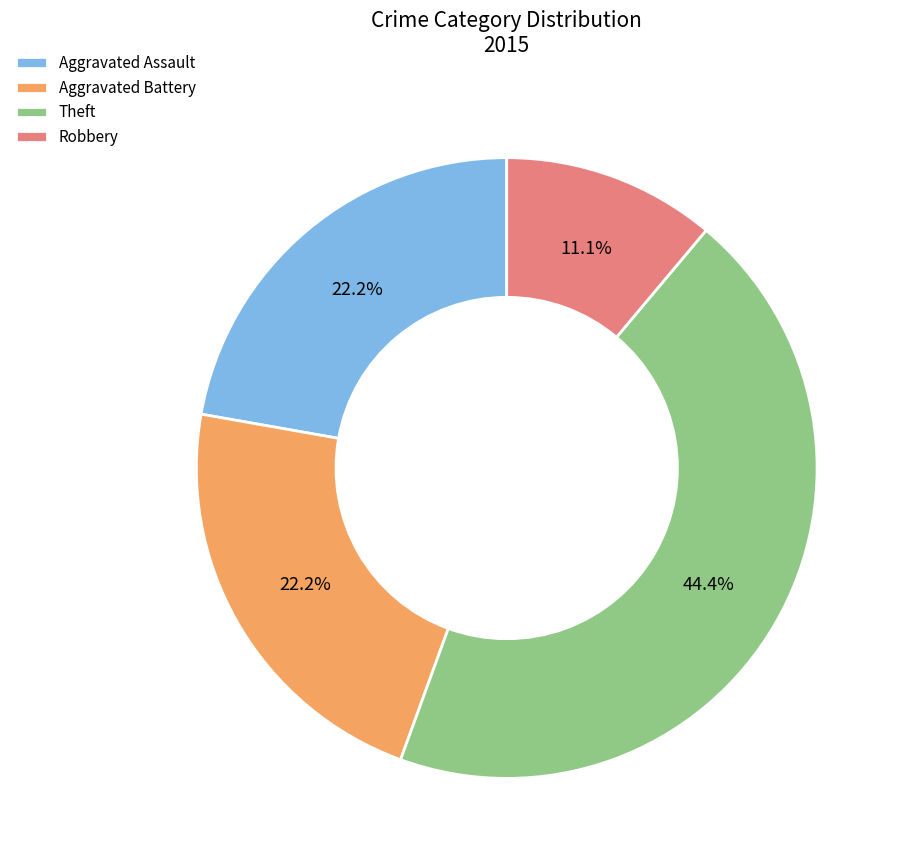

Is there any slice that represents more than half of the pie?

No